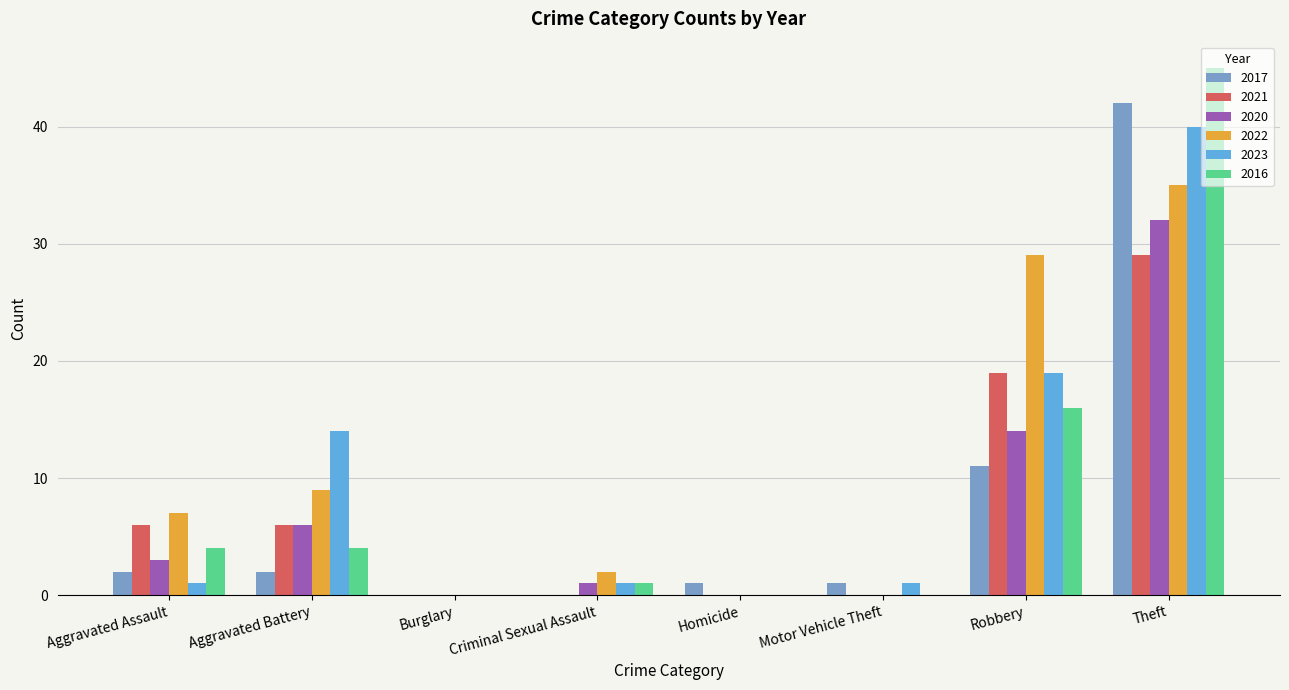

How many series are shown in this chart?

6